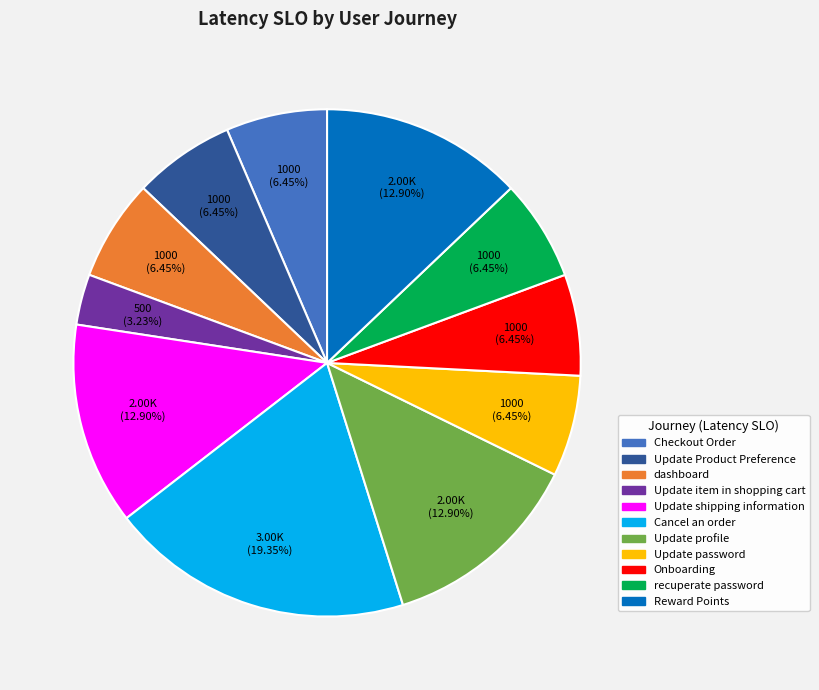

Approximately how many times larger is the value at dashboard compared to recuperate password?

1.0